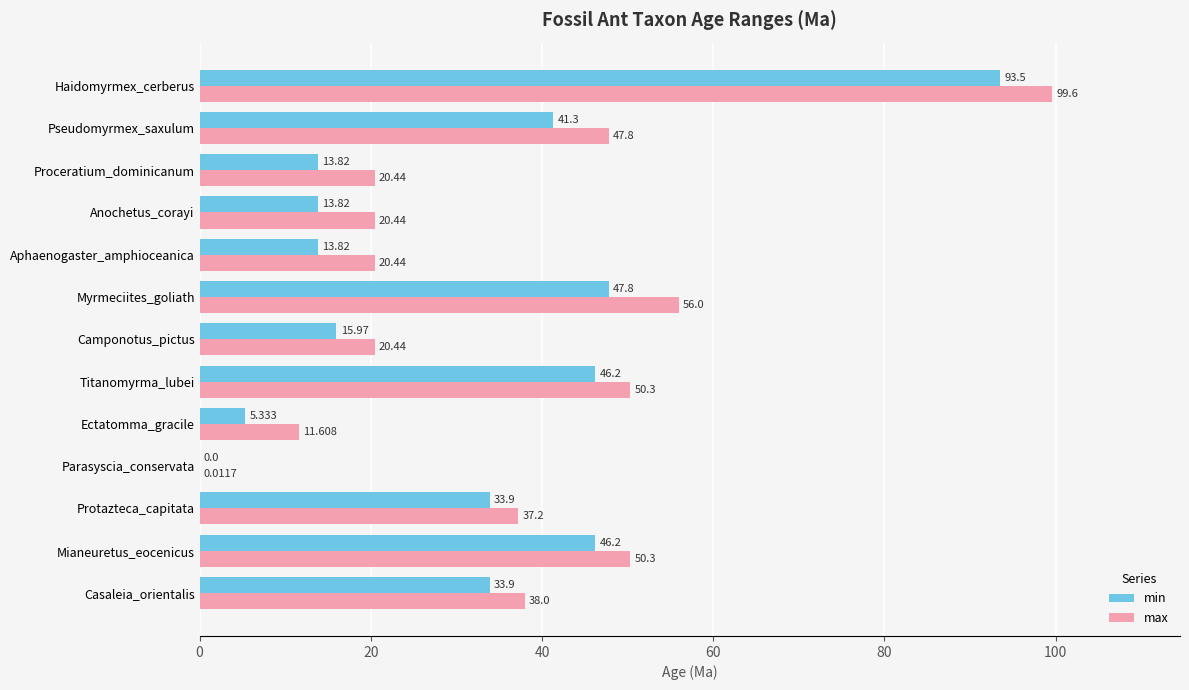

At which category is the sum across all series the highest?

Haidomyrmex_cerberus